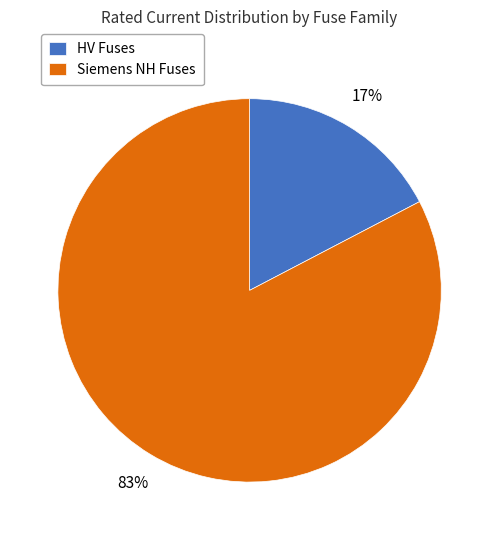

Which has a higher value, Siemens NH Fuses or HV Fuses?

Siemens NH Fuses